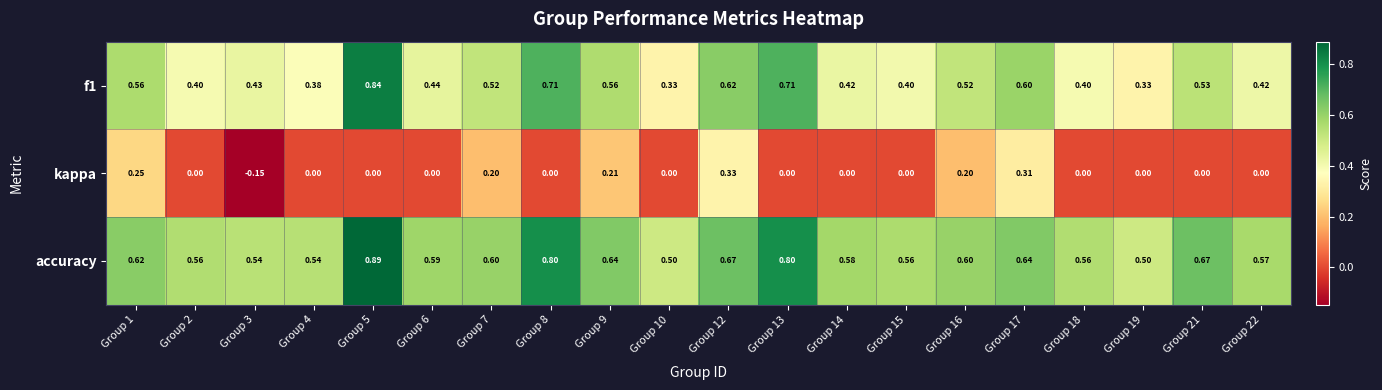

Which series has the largest range (max minus min)?

f1